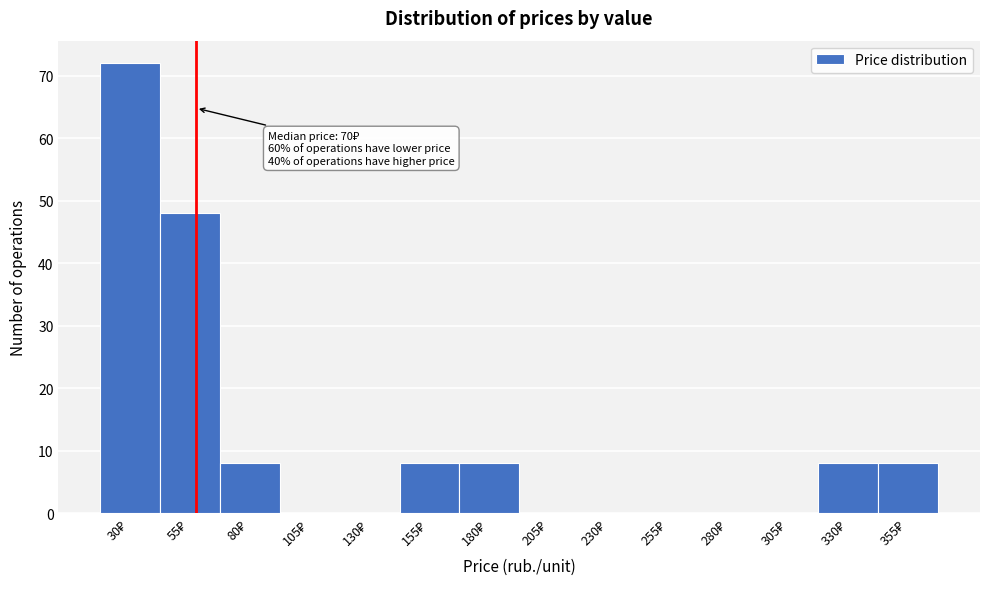

What is the maximum value shown in the chart?

72